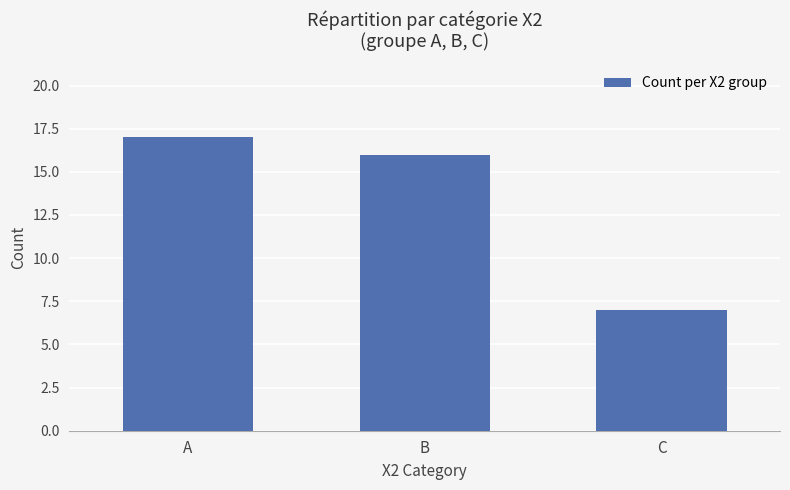

Are the bars horizontal?

No